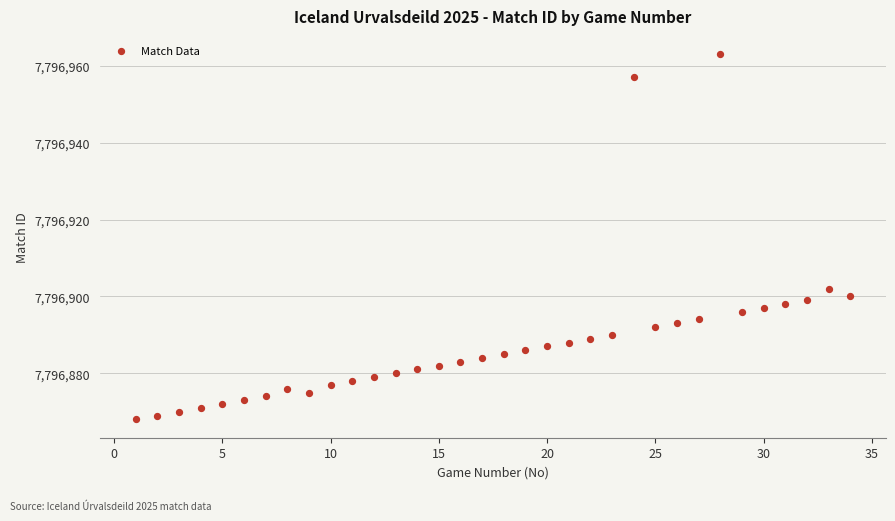

What Y value in the scatter plot is closest to 7796915?

7796902